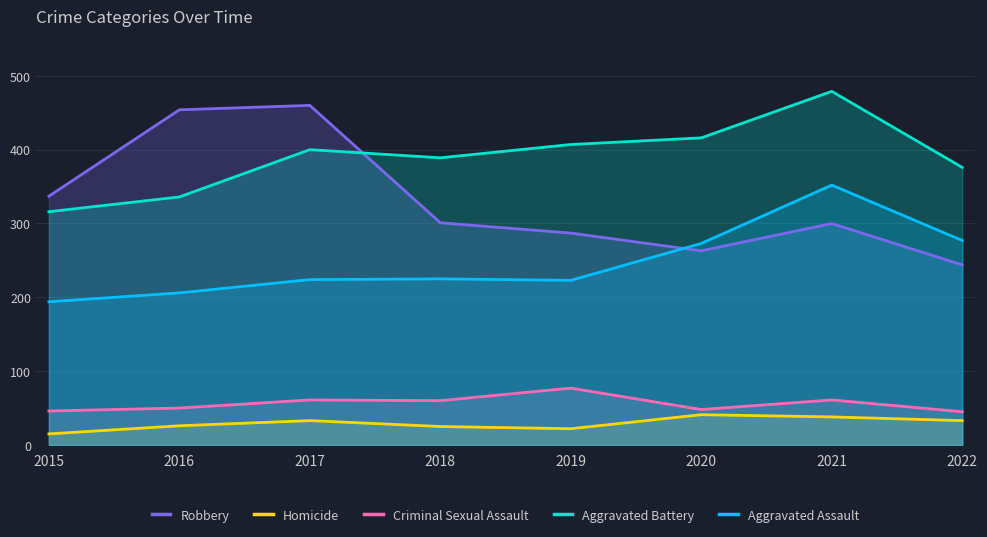

True or false: Criminal Sexual Assault and Aggravated Assault intersect in this chart.

False